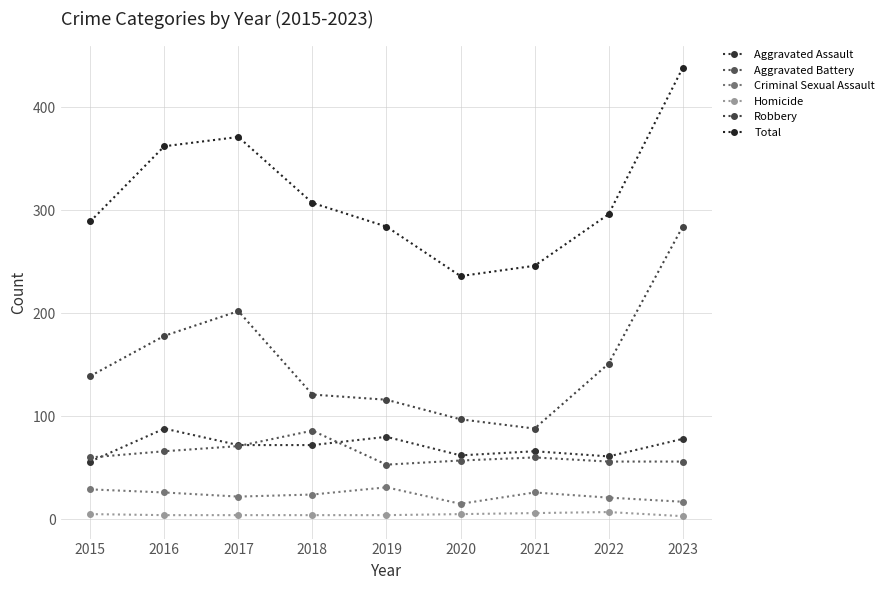

The Criminal Sexual Assault series shows 22 at 2017. True or false?

True